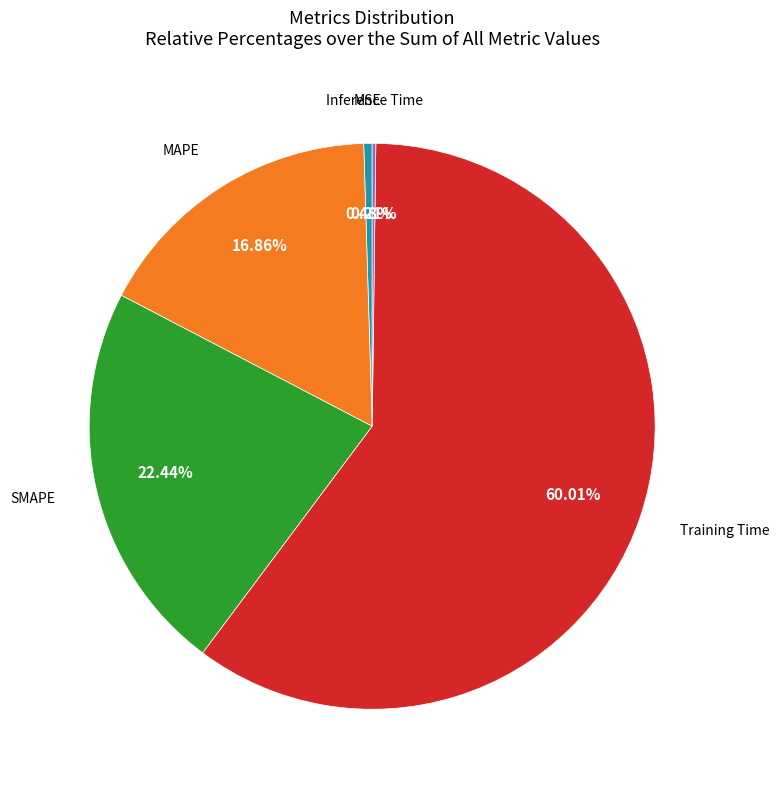

What is the smallest slice in the pie chart?

Inference Time